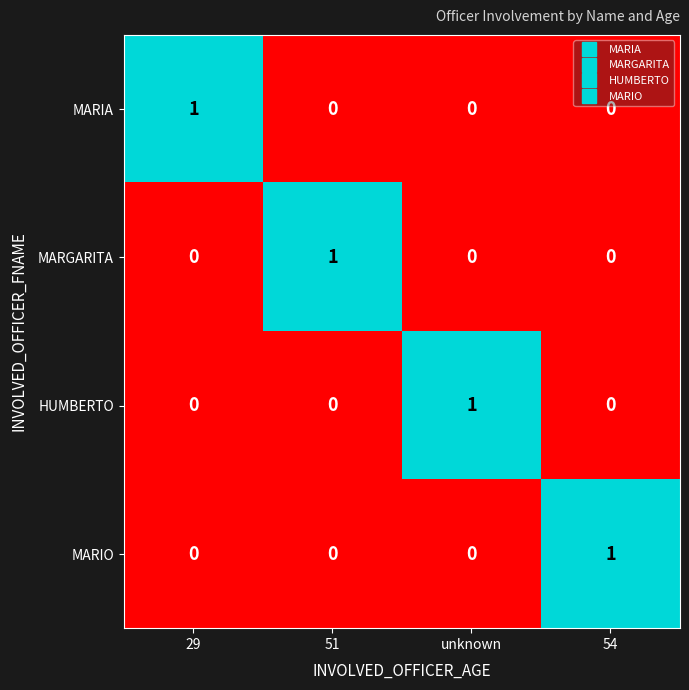

Reading left to right, transcribe all the data shown in this chart.

MARIA: 1	0	0	0
MARGARITA: 0	1	0	0
HUMBERTO: 0	0	1	0
MARIO: 0	0	0	1